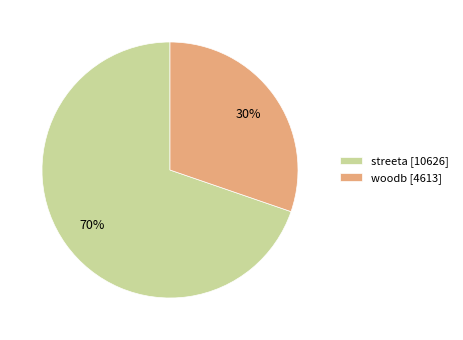

What is the smallest slice in the pie chart?

woodb